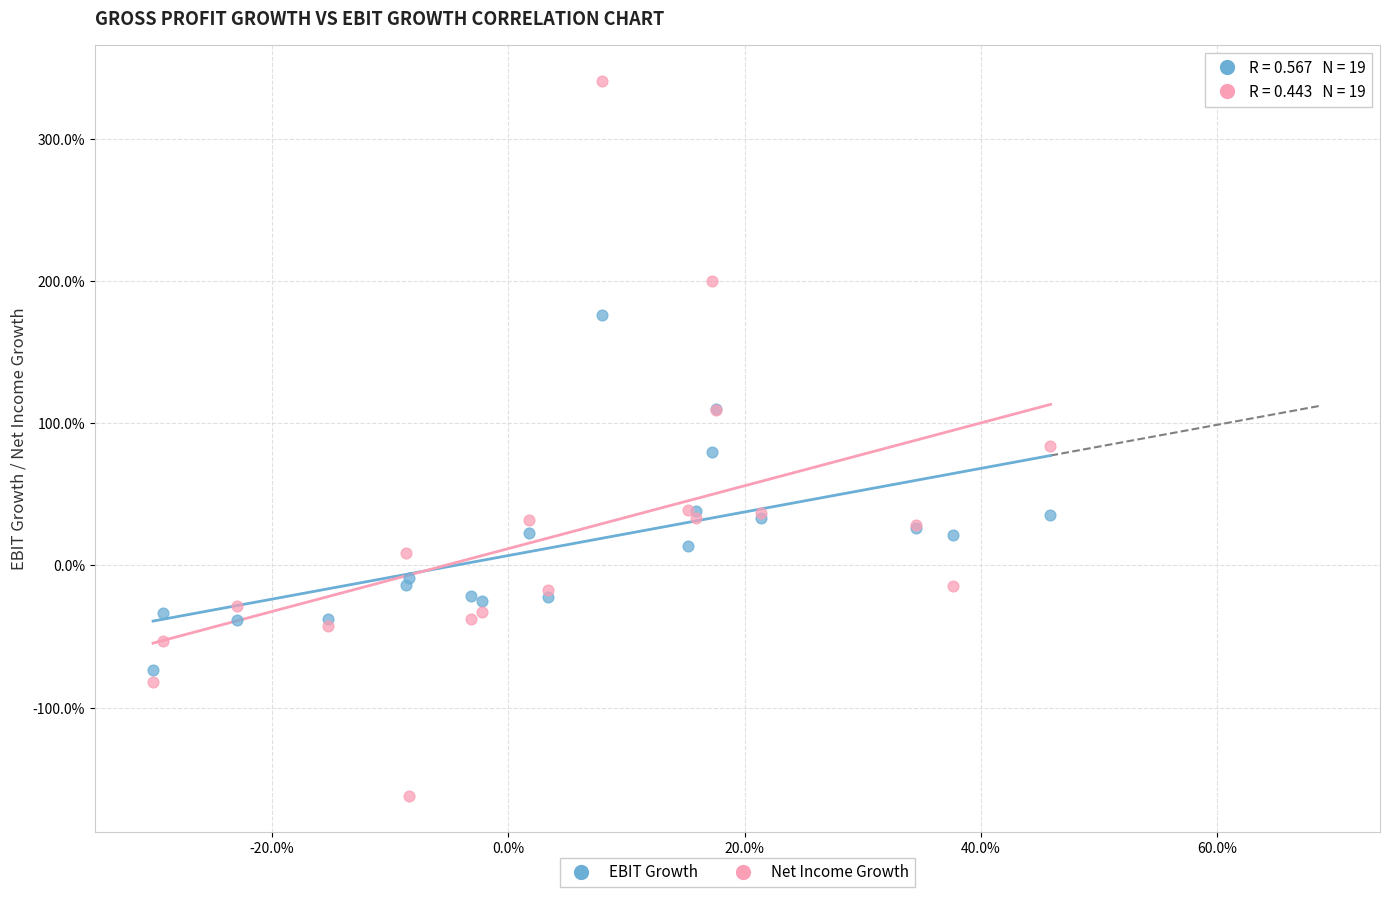

Which series reaches the maximum Y coordinate?

Net Income Growth